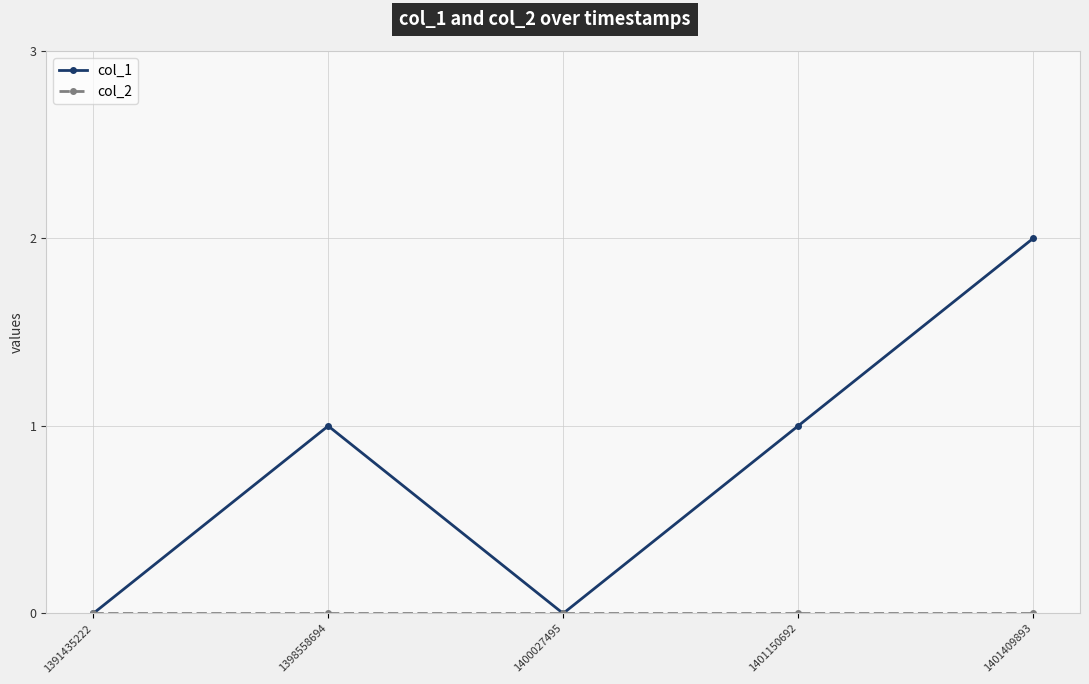

What is the difference between the col_1 values at 1401409893 and 1400027495?

2